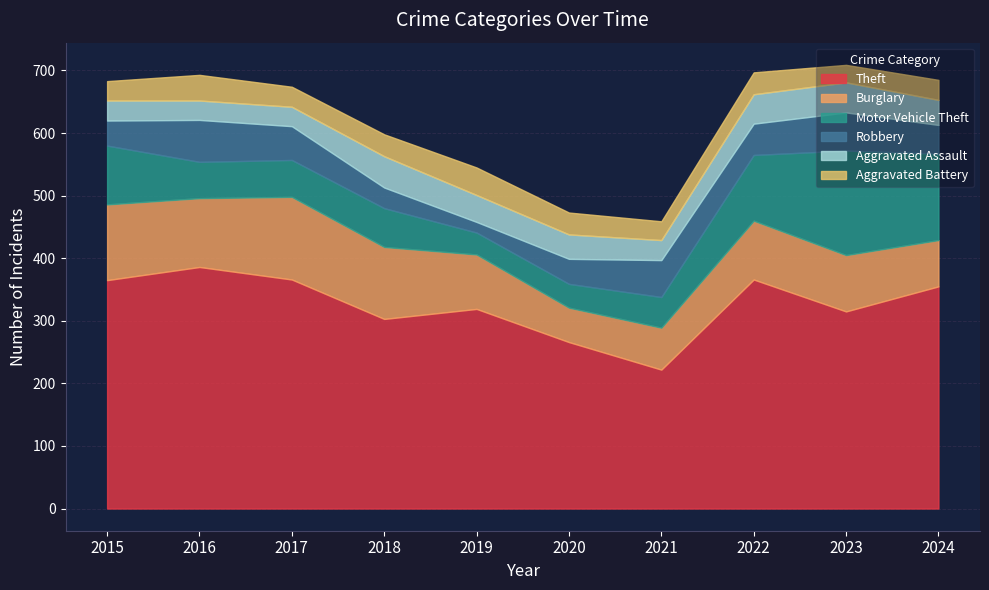

At which category does Aggravated Assault reach its first local peak?

2018